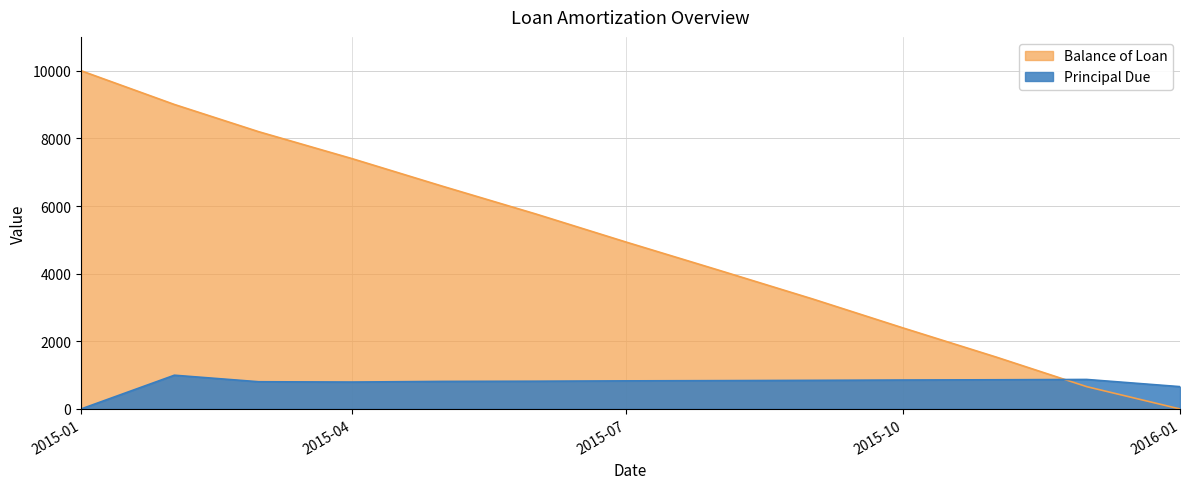

What is the value of the Principal Due point at the 11th from the left?

863.3